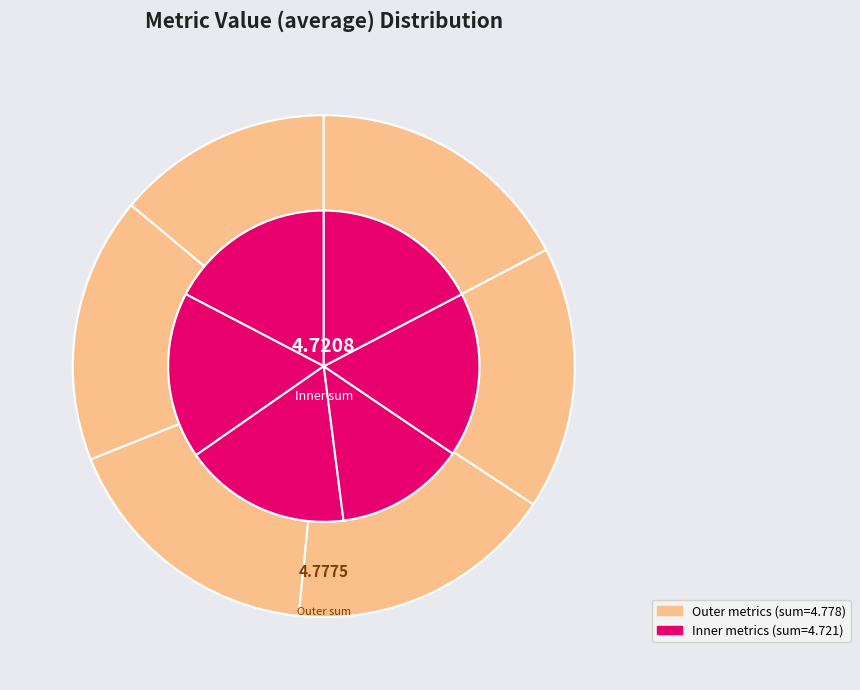

Count the number of slices in the pie.

12